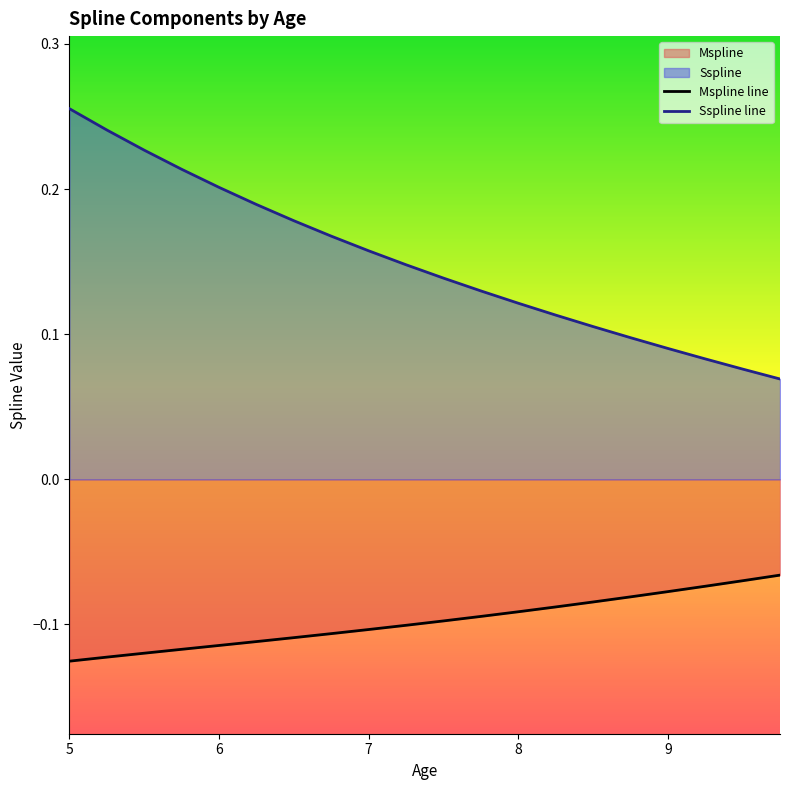

True or false: Sspline has a value of 0.3 at 6.5.

False